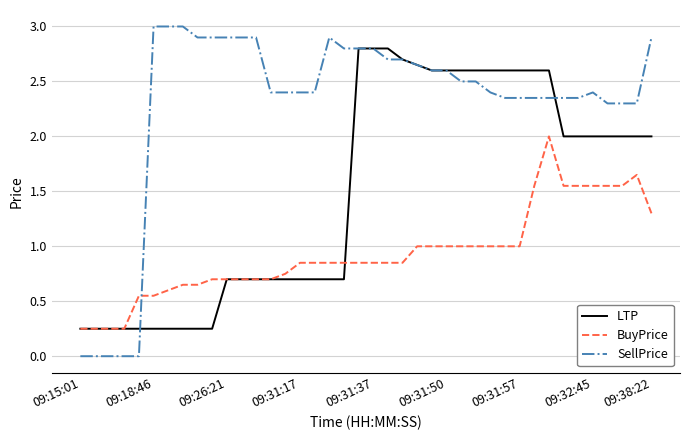

Which series has the largest total across all categories?

SellPrice